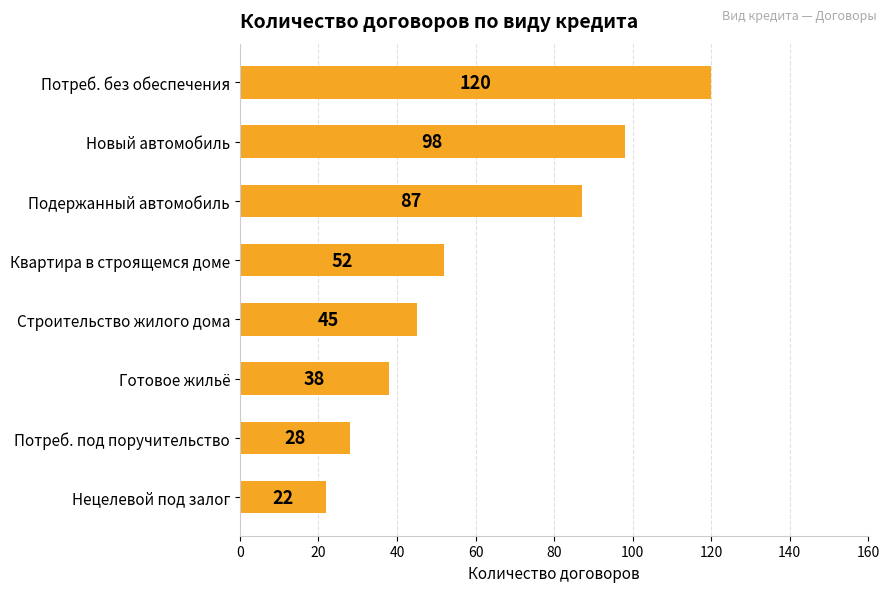

What is the ratio of the value at Потреб. без обеспечения to the value at Подержанный автомобиль?

1.4